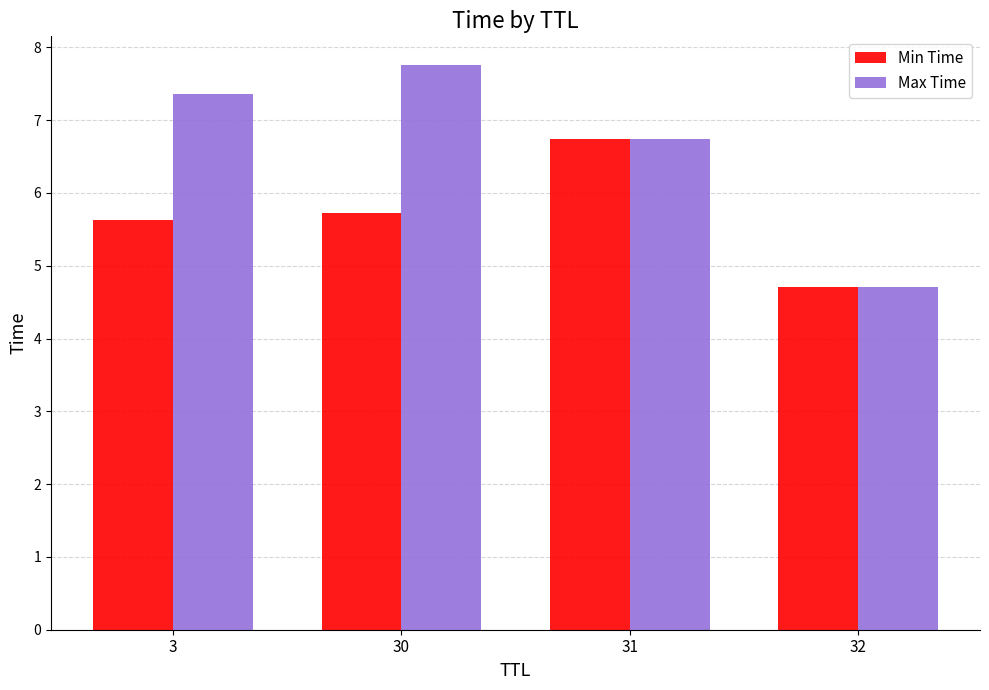

True or false: Min Time has a value of 9.6 at 3.

False